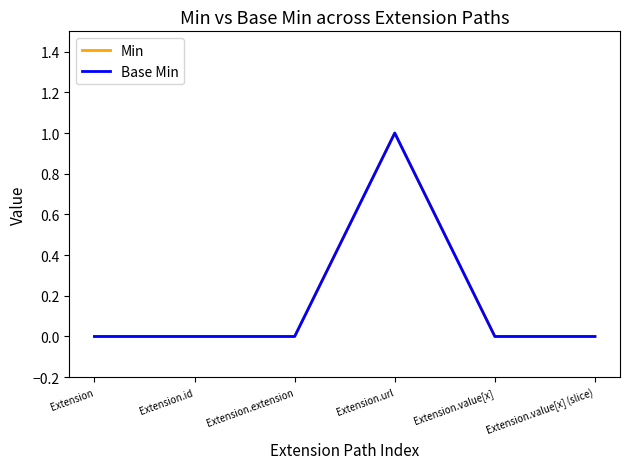

Reading right to left, transcribe all the data shown in this chart.

Min: Extension.value[x] (slice)=0	Extension.value[x]=0	Extension.url=1	Extension.extension=0	Extension.id=0	Extension=0
Base Min: Extension.value[x] (slice)=0	Extension.value[x]=0	Extension.url=1	Extension.extension=0	Extension.id=0	Extension=0